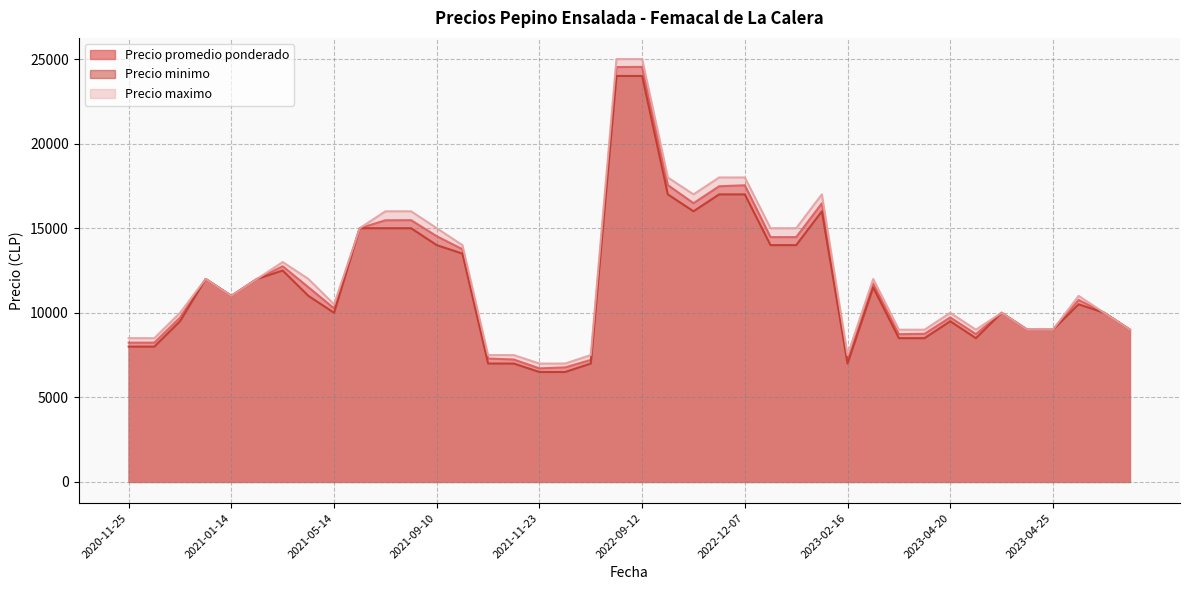

What is the difference between the maximum and second lowest values in the Precio maximo series?

18000